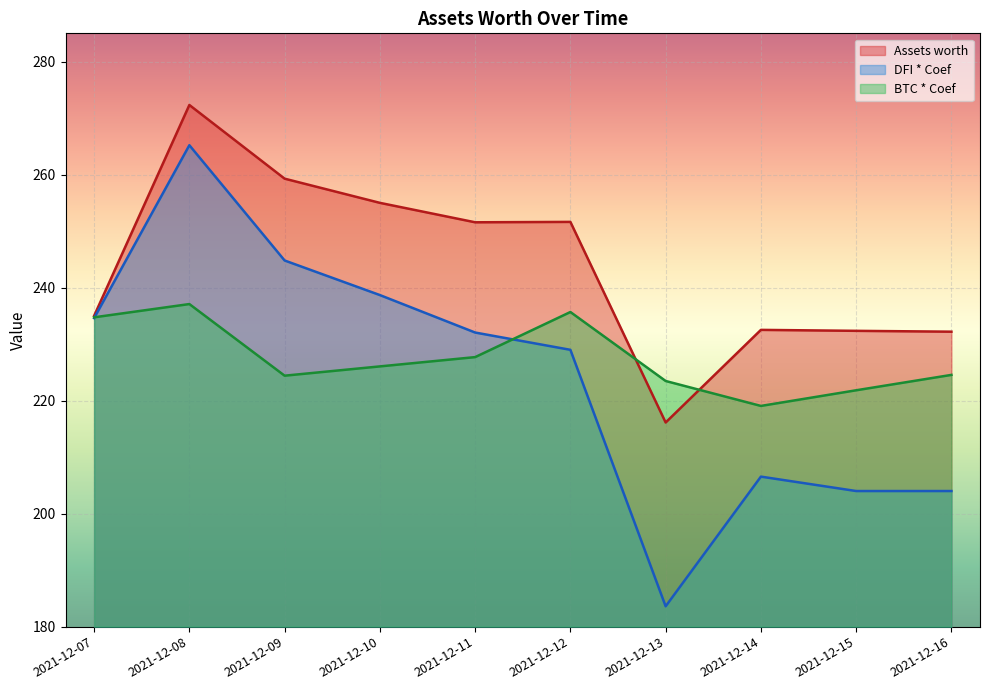

Which series changed the most between 2021-12-07 and 2021-12-12?

Assets worth